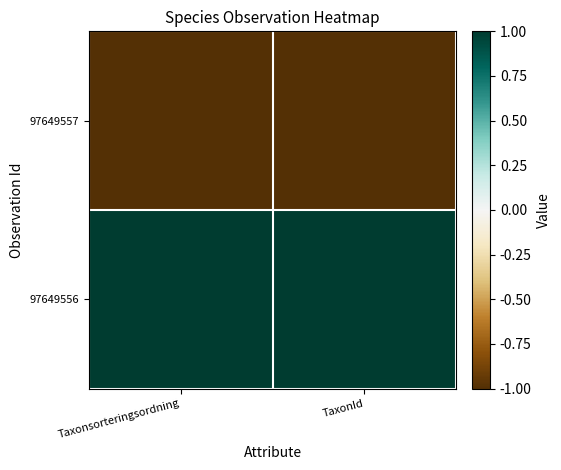

What is the greatest value displayed?

1